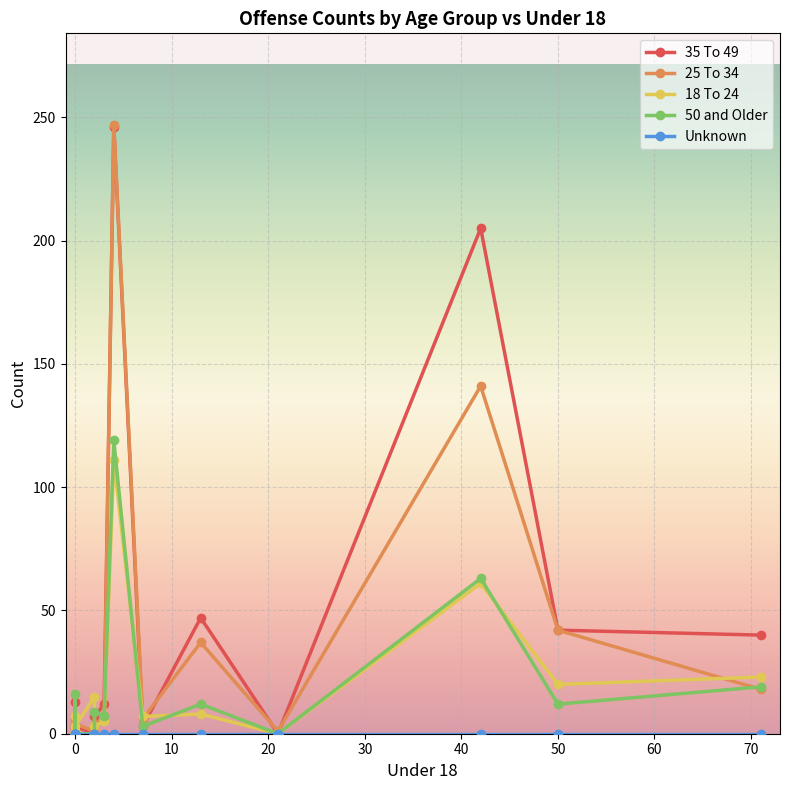

What are all the series names shown in the legend?

35 To 49, 25 To 34, 18 To 24, 50 and Older, Unknown